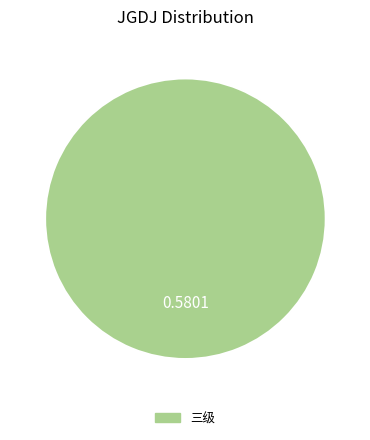

Is there a majority slice in this chart?

Yes